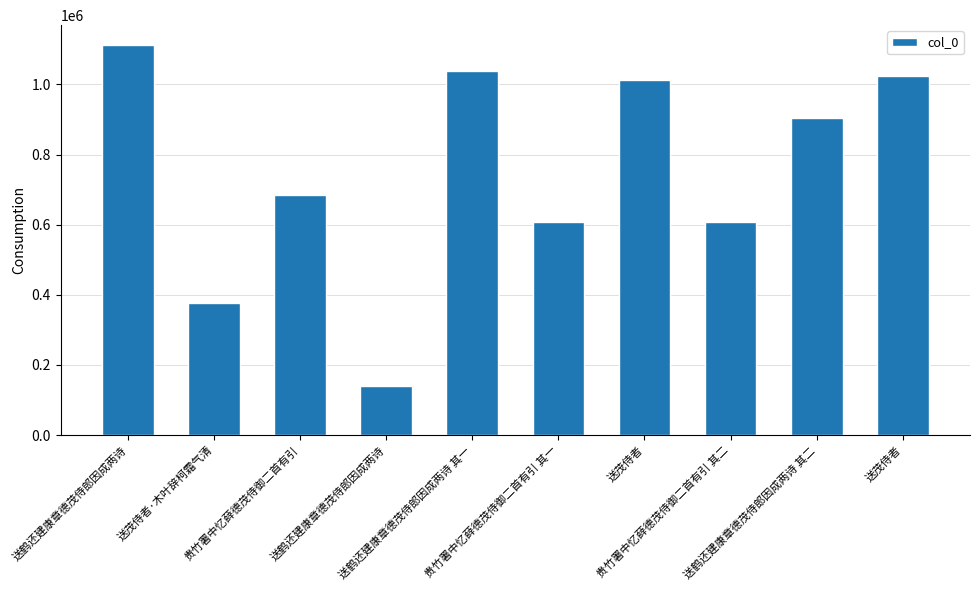

How many bars are there in total?

10